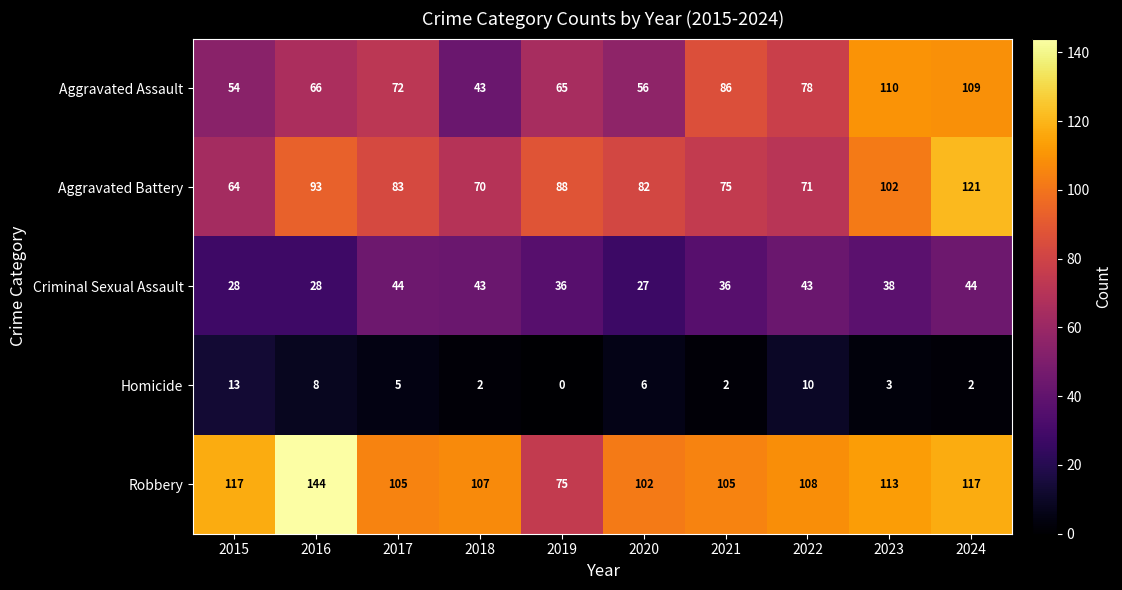

What is the sum of the Homicide values at 2020 and 2022?

16